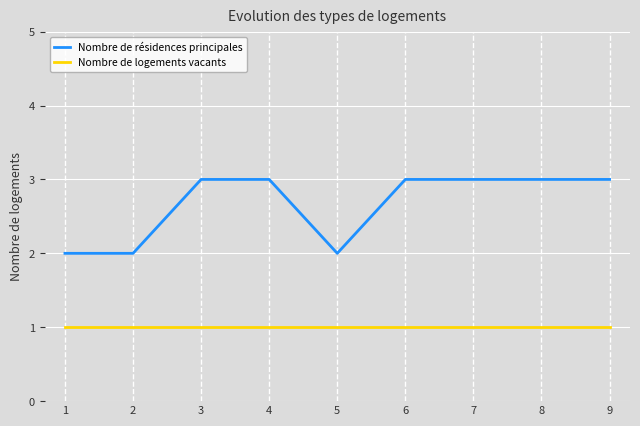

Reading right to left, transcribe all the data shown in this chart.

Nombre de résidences principales: 9=3	8=3	7=3	6=3	5=2	4=3	3=3	2=2	1=2
Nombre de logements vacants: 9=1	8=1	7=1	6=1	5=1	4=1	3=1	2=1	1=1